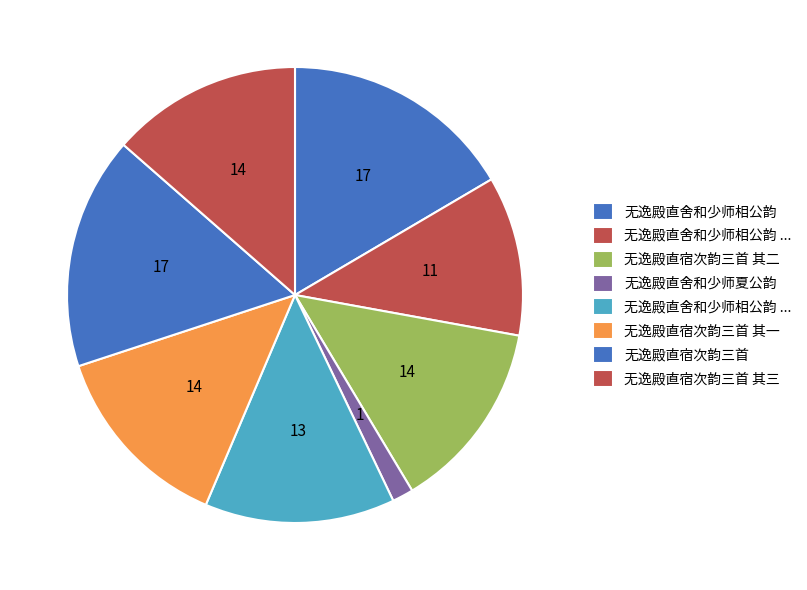

What is the smallest slice in the pie chart?

无逸殿直舍和少师夏公韵